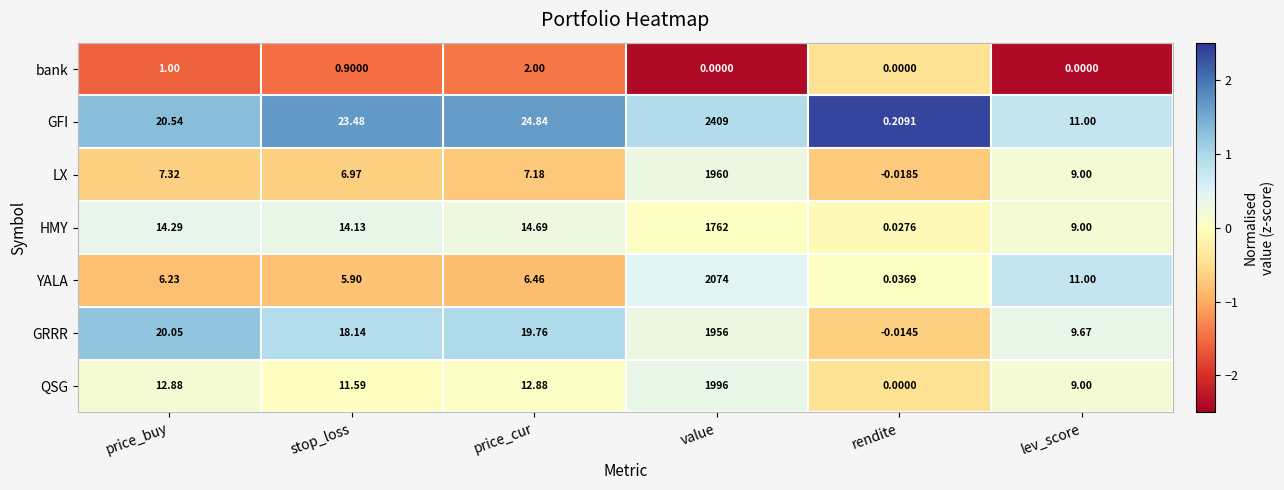

How many series are shown in this chart?

7